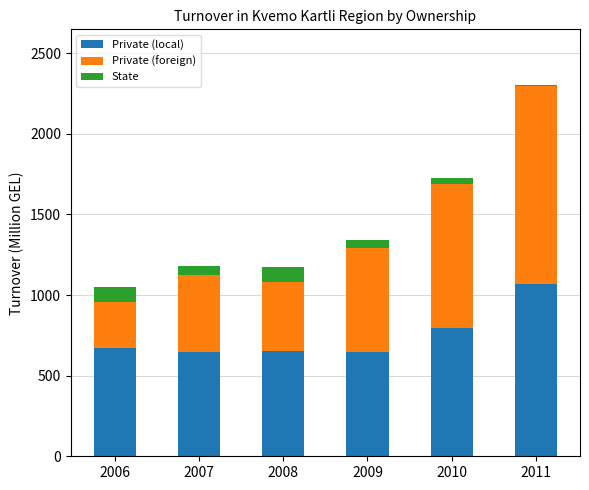

What is the total value across all series at 2006?

1052.9